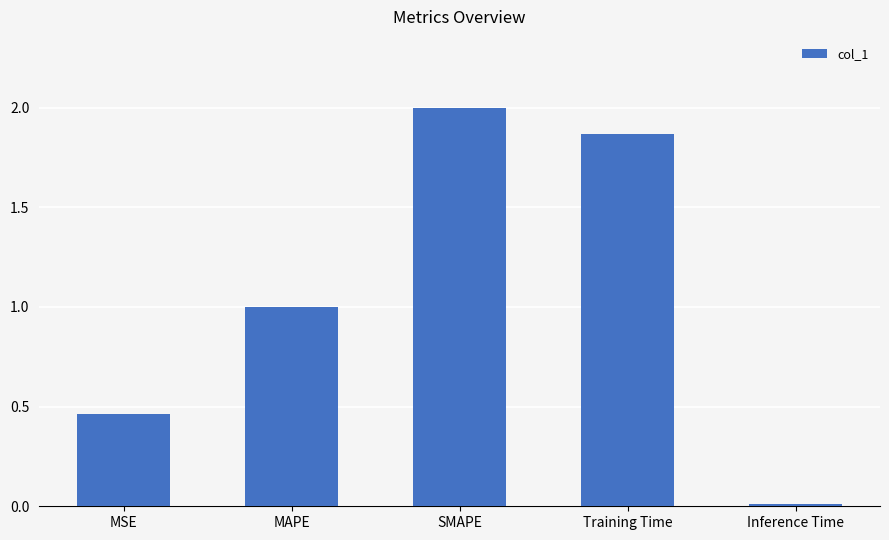

Does the chart contain any negative values?

No